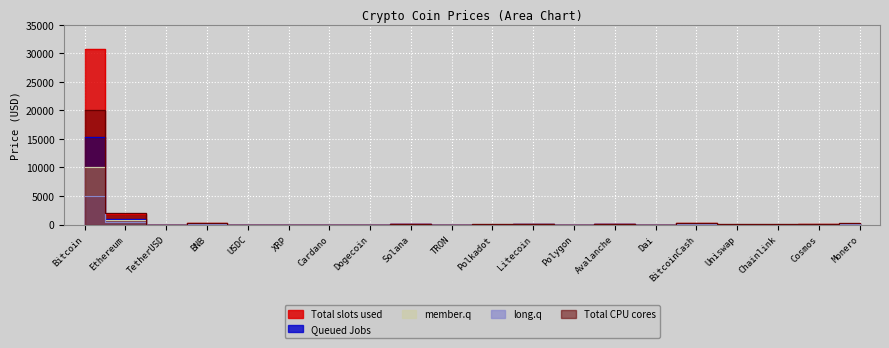

What is the label of the 8th point from the left?

Dogecoin